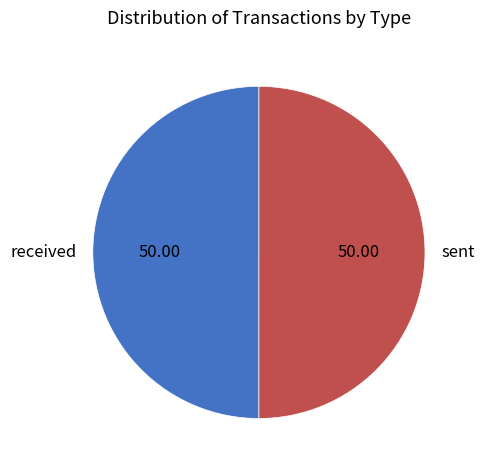

Combined, do sent and received account for over 50%?

Yes